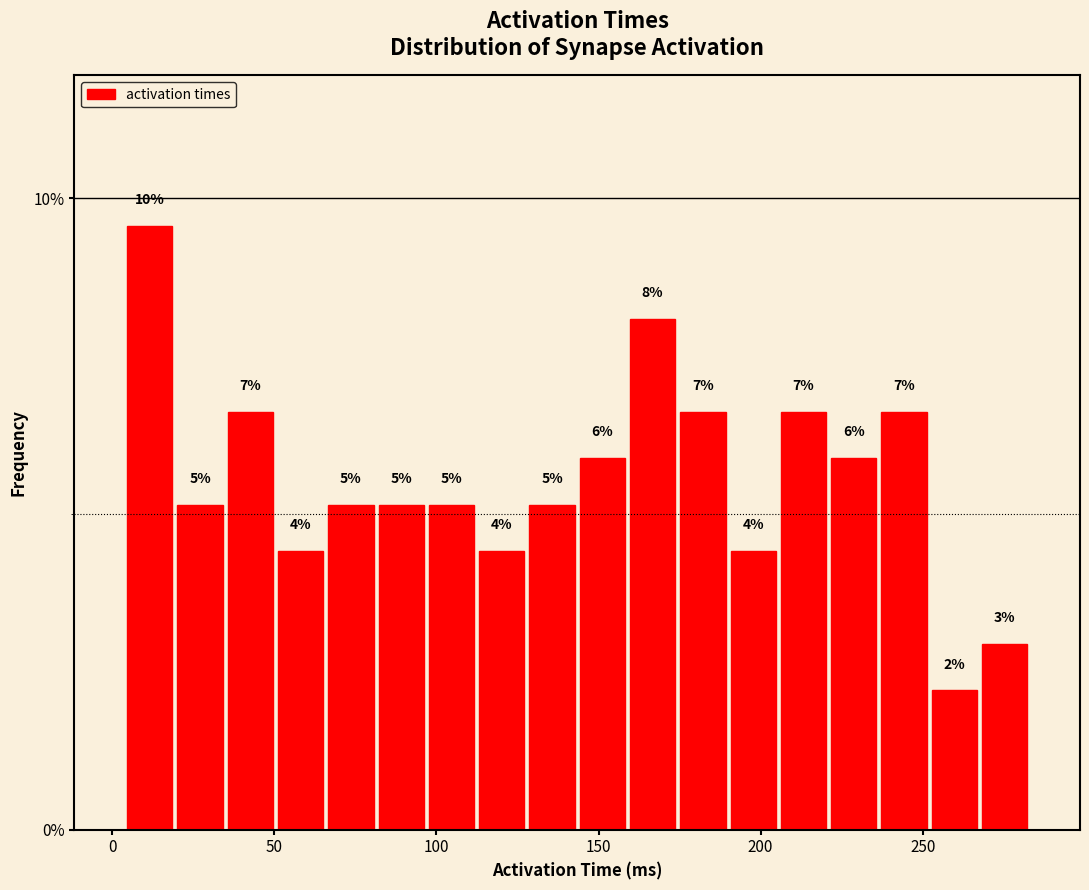

Around what value on the x-axis is the tallest bar? Give the approximate position of its centre, as read against the axis.

10